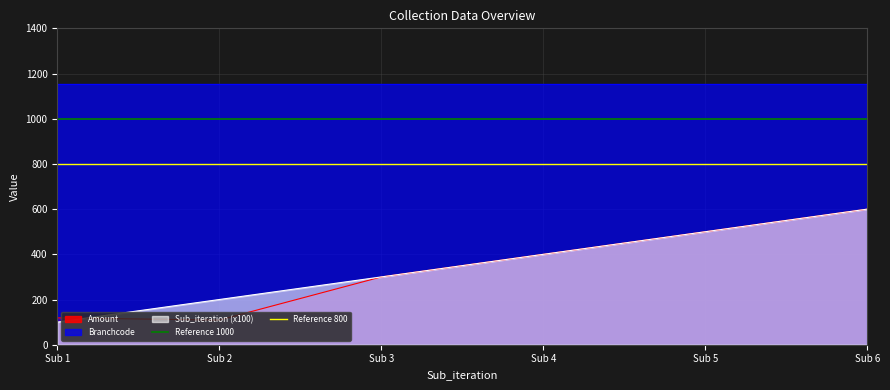

What is the value of the Reference 800 point at the 2nd from the left?

800